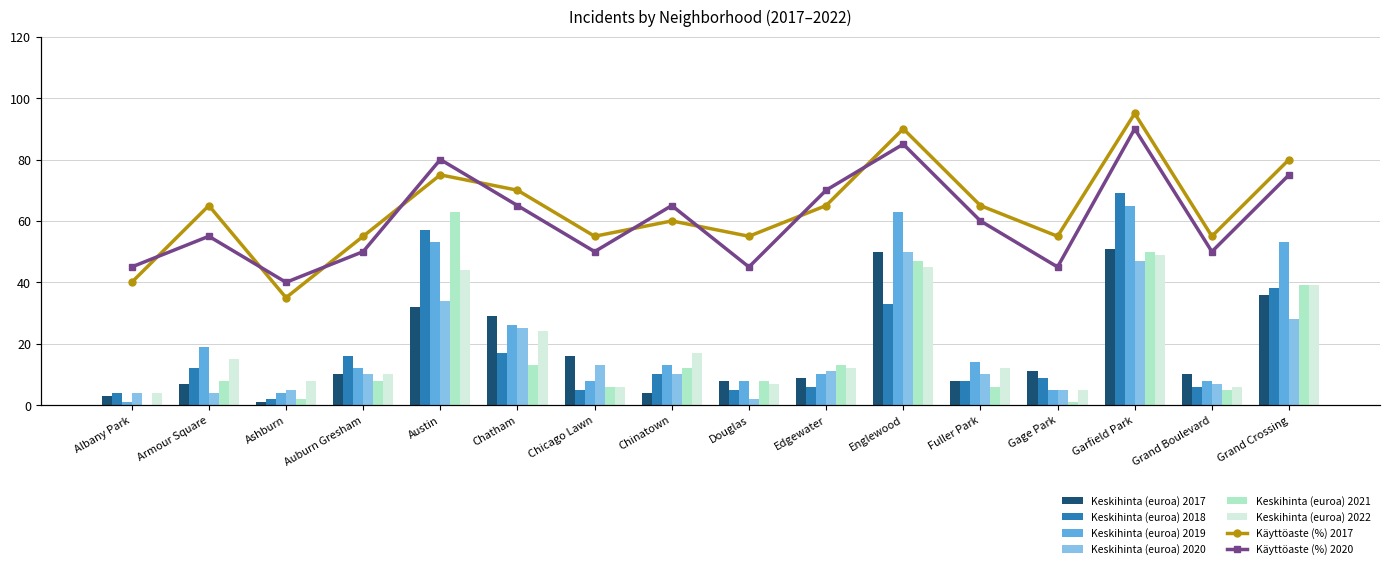

Rank the series by their maximum value, from lowest to highest.

2022, 2020, 2017, 2021, 2019, 2018